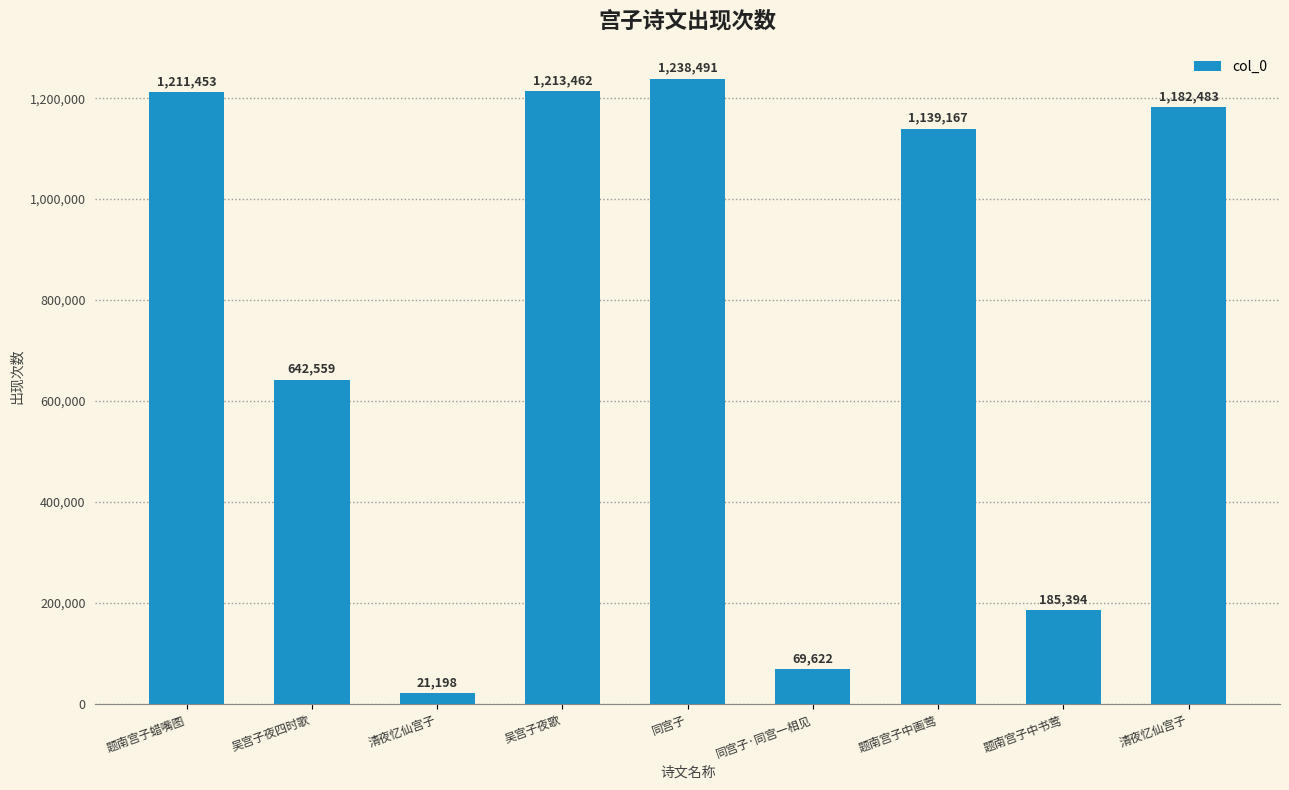

Reading left to right, what are all the values shown in this chart?

题南宫子蜡嘴图=1211453	吴宫子夜四时歌=642559	清夜忆仙宫子=21198	吴宫子夜歌=1213462	同宫子=1238491	同宫子·同宫一相见=69622	题南宫子中画莺=1139167	题南宫子中书莺=185394	清夜忆仙宫子=1182483